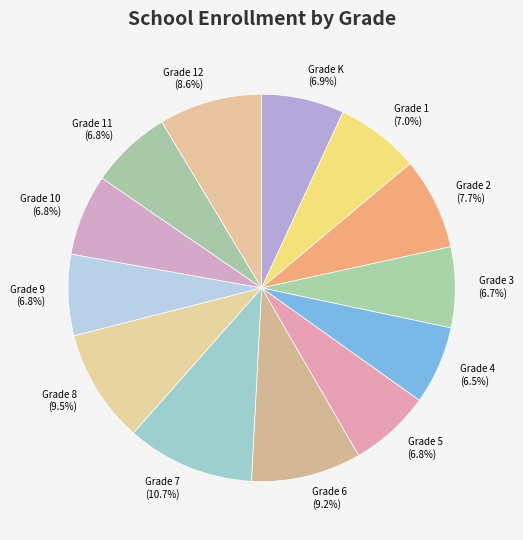

Does Grade 3 account for over 50% of the chart?

No